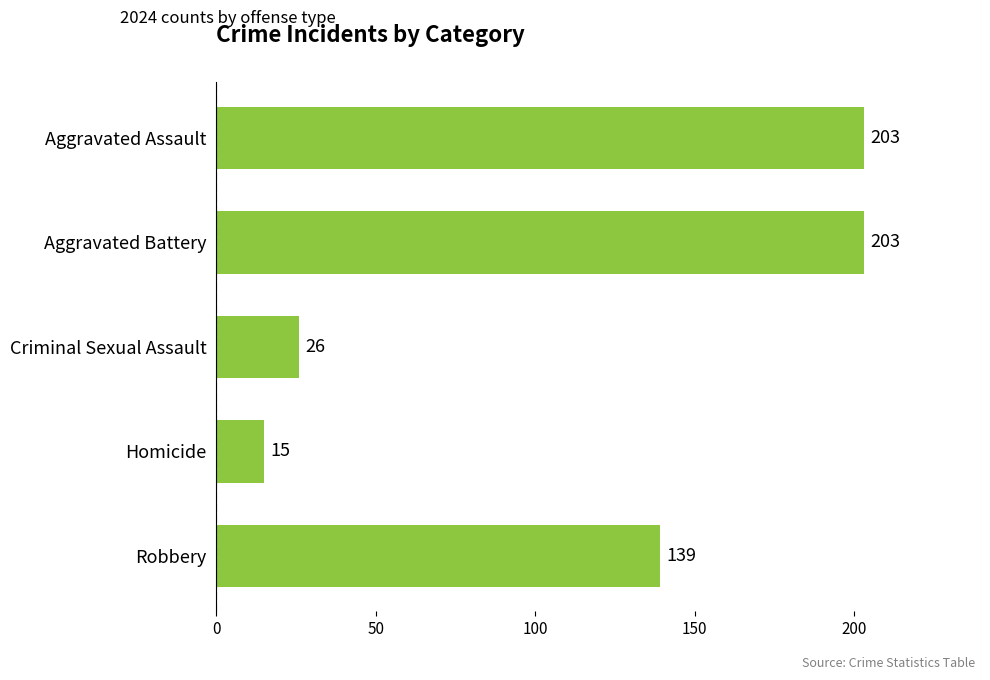

At which label is the value closest to 109?

Robbery